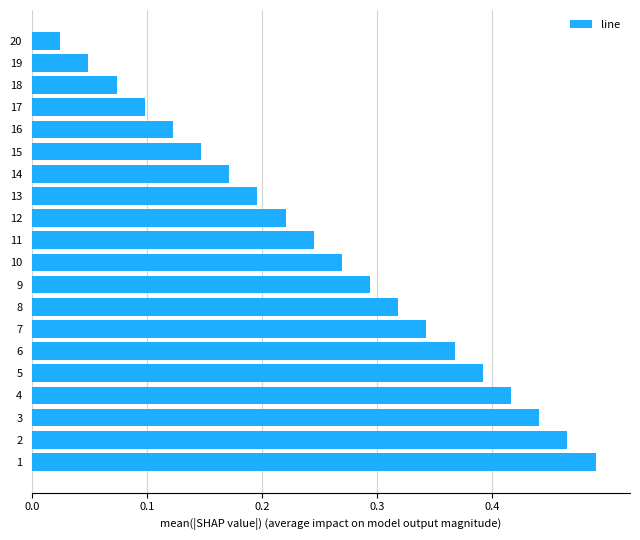

List the labels in order of value, largest first.

1, 2, 3, 4, 5, 6, 7, 8, 9, 10, 11, 12, 13, 14, 15, 16, 17, 18, 19, 20